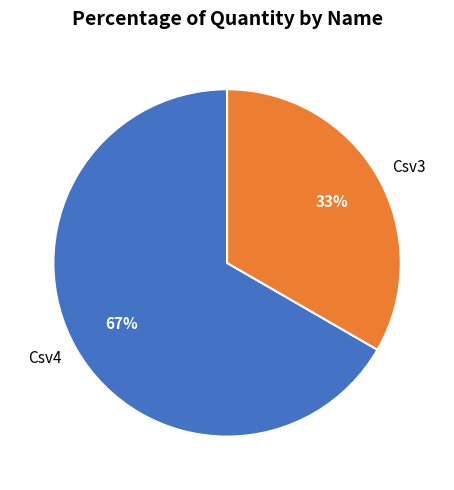

What is the majority slice?

Csv4